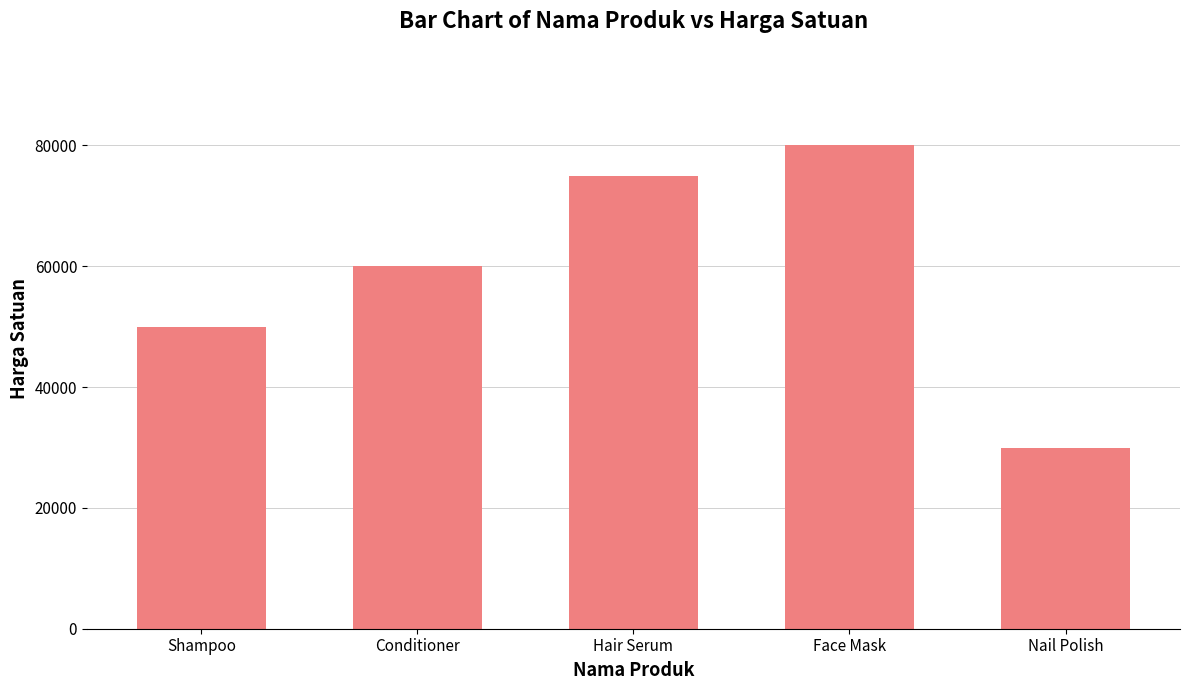

Is it true that the value at Shampoo is 50000?

True